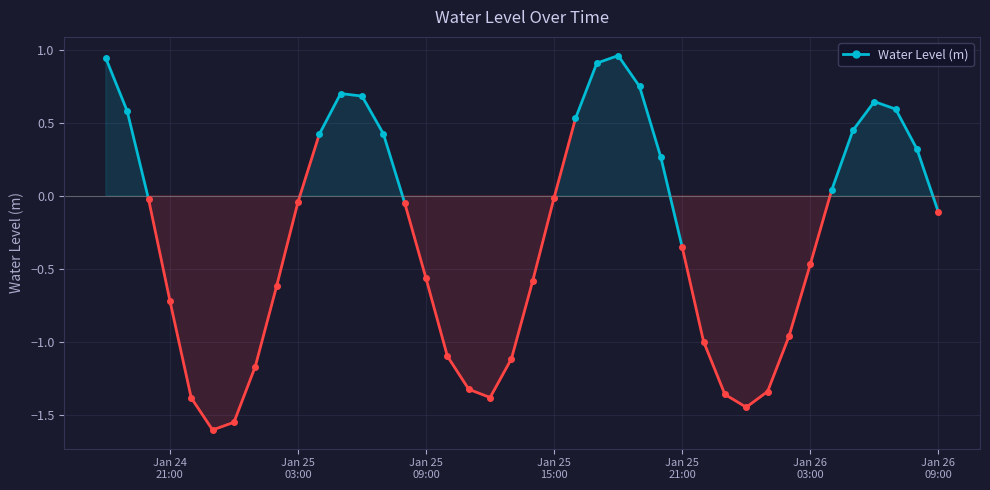

The value at 2023-01-25 06:00:00 is 0.4. True or false?

False